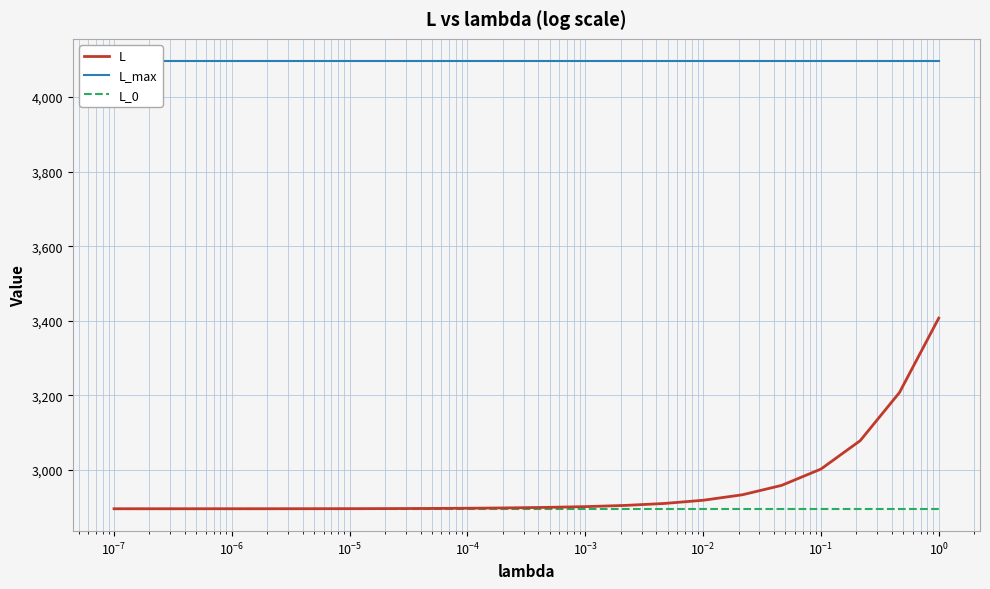

What is the minimum value for L_0?

2896.3